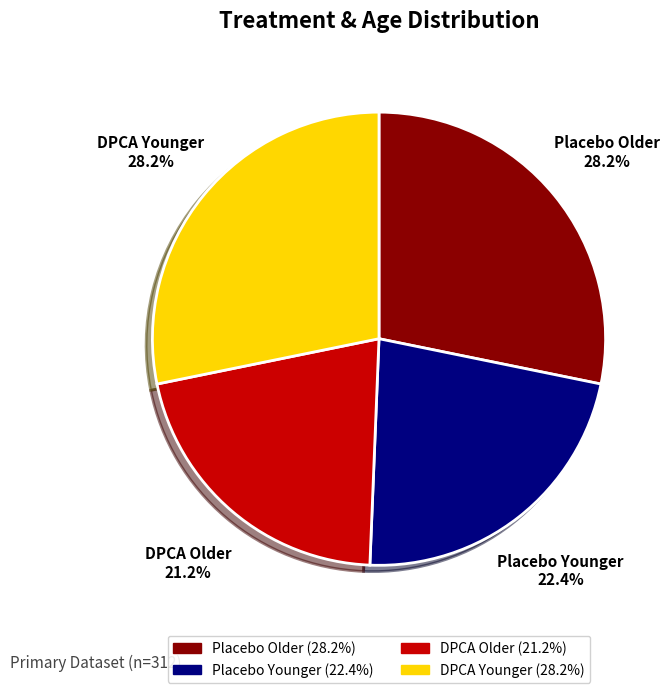

Is there any slice that represents more than half of the pie?

No